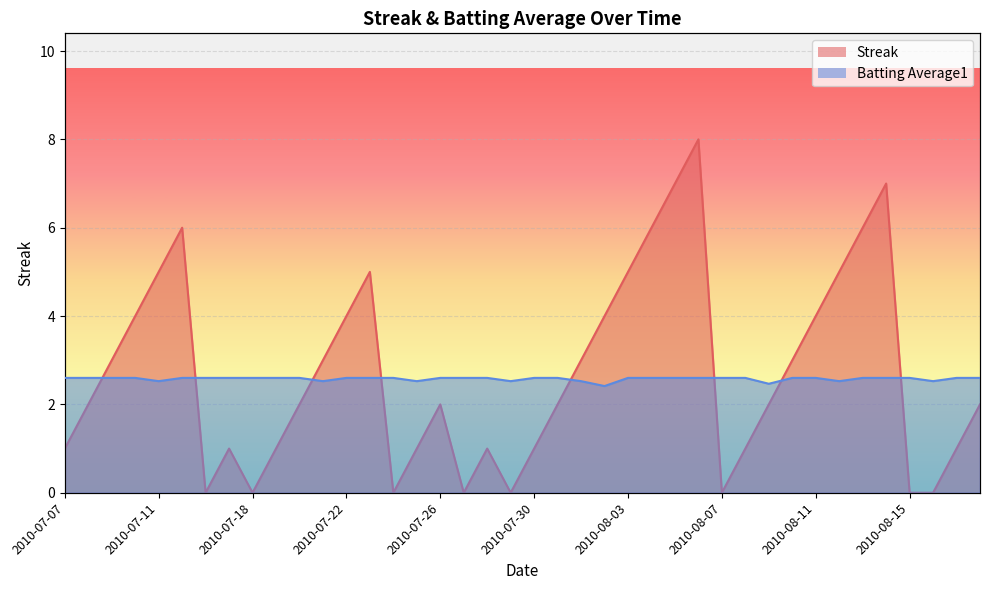

Which series has the largest total across all categories?

Batting Average1